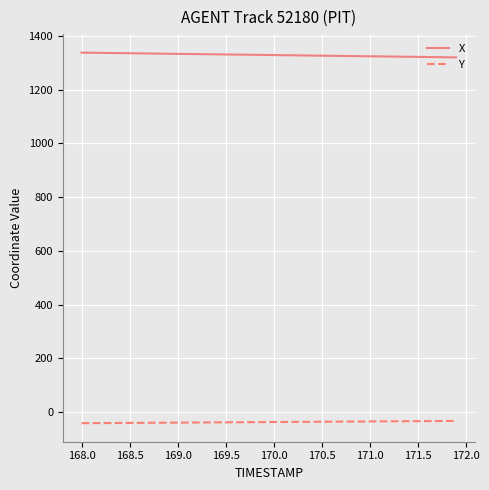

What is the maximum value shown in the chart?

1338.1